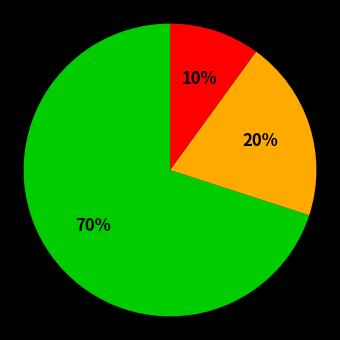

To the nearest percent, what is the difference between the largest and smallest slice percentages?

60%